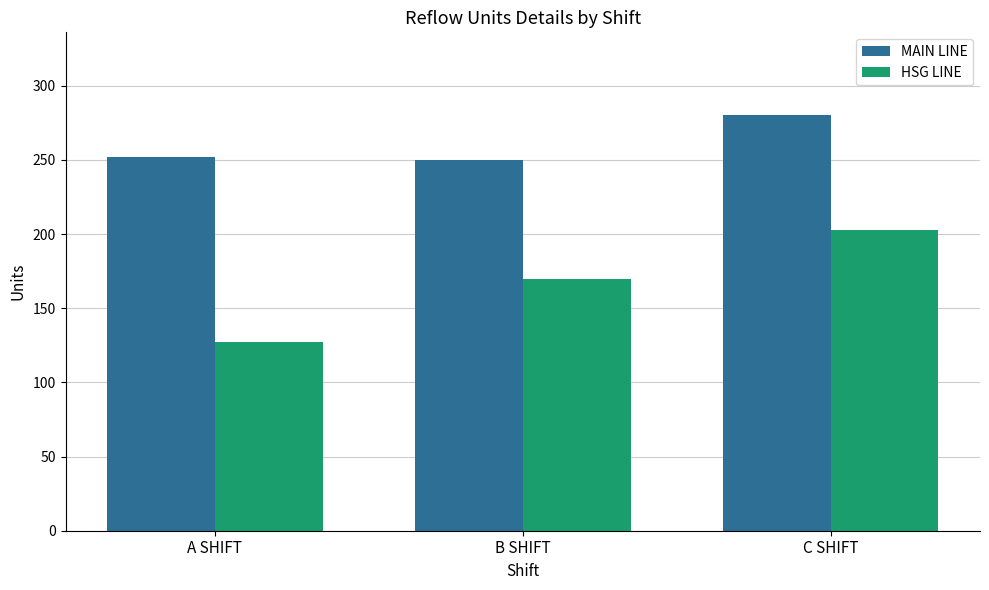

Which series has the widest spread of values?

HSG LINE